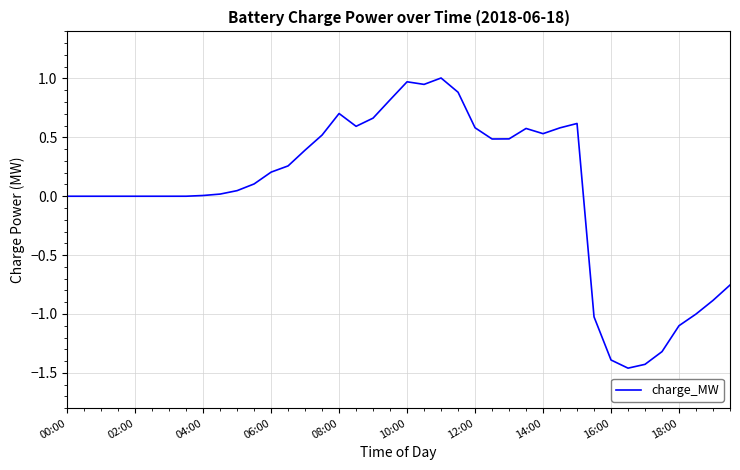

What is the greatest value displayed?

1.0